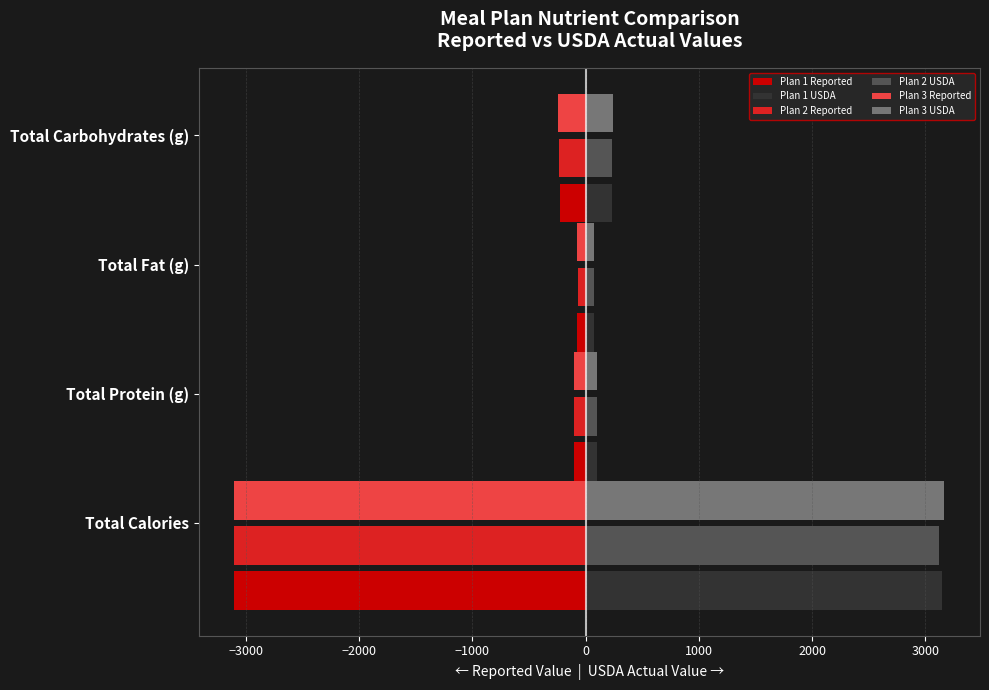

What is the total value across all series at Total Carbohydrates (g)?

10